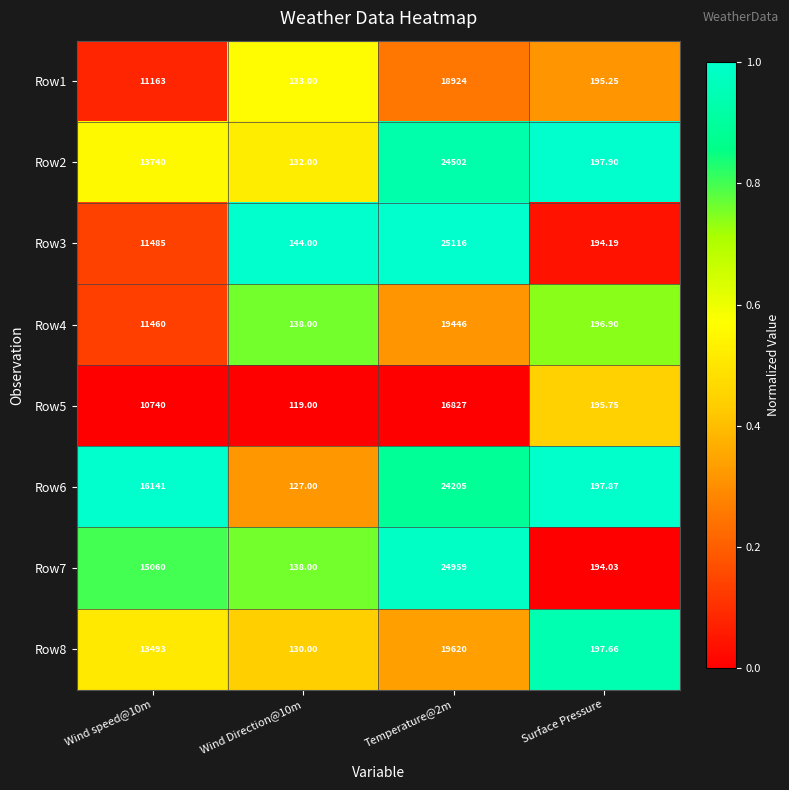

Is the value of Row5 at Surface Pressure greater than the value of Row2 at Wind speed@10m?

No